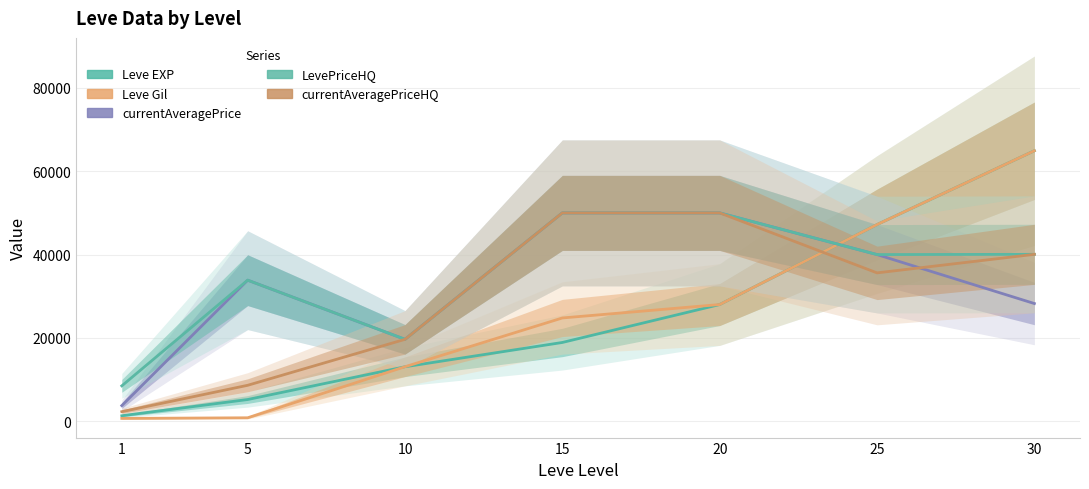

How many times do Leve Gil and LevePriceHQ cross each other?

1